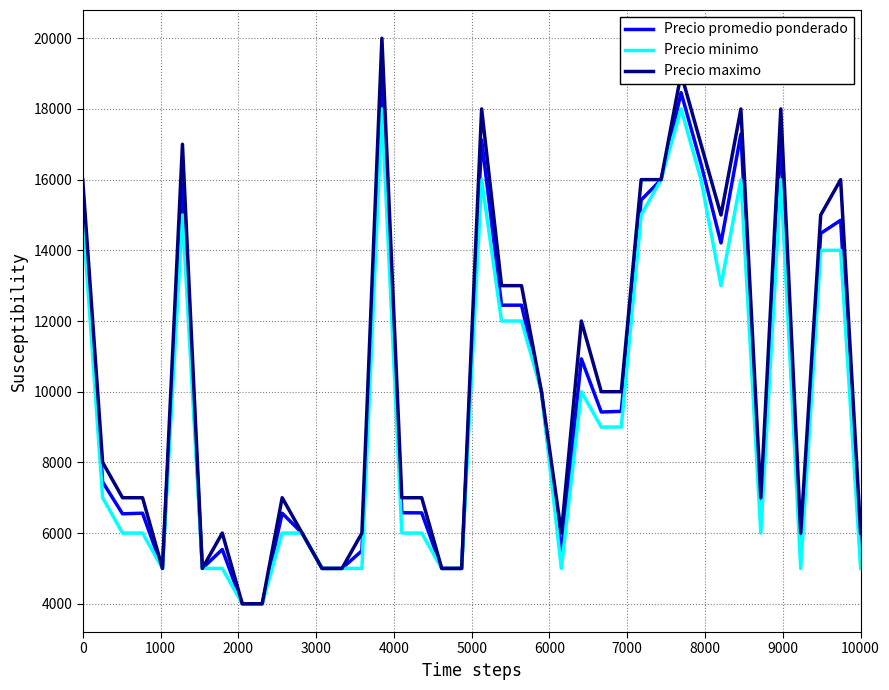

Which series has the largest total across all categories?

Precio maximo